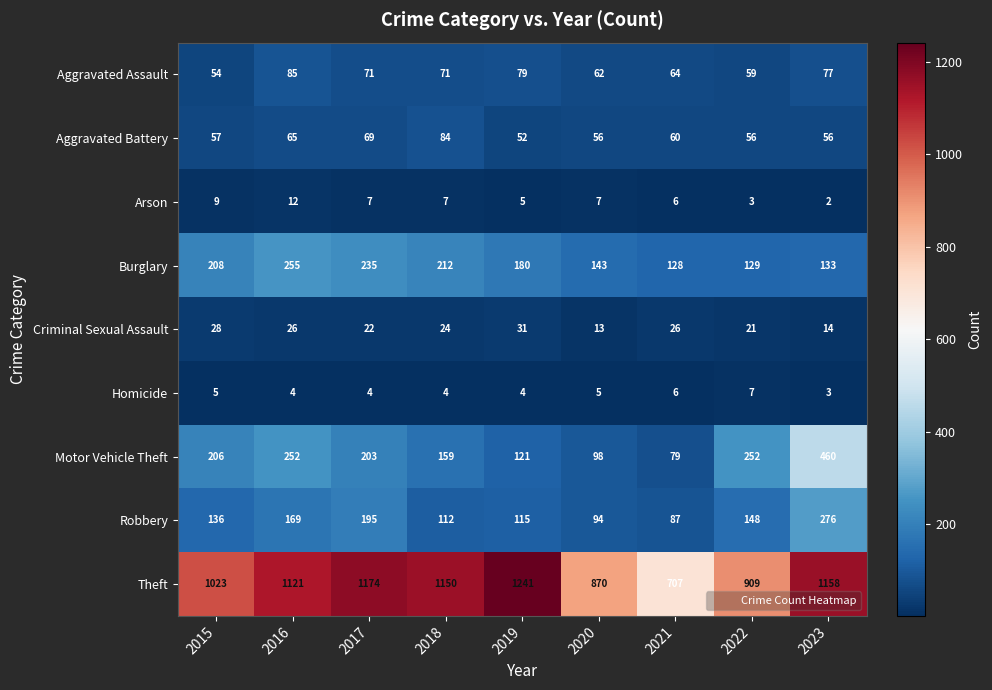

What value does the Criminal Sexual Assault series have at 2019, to the nearest 10?

30